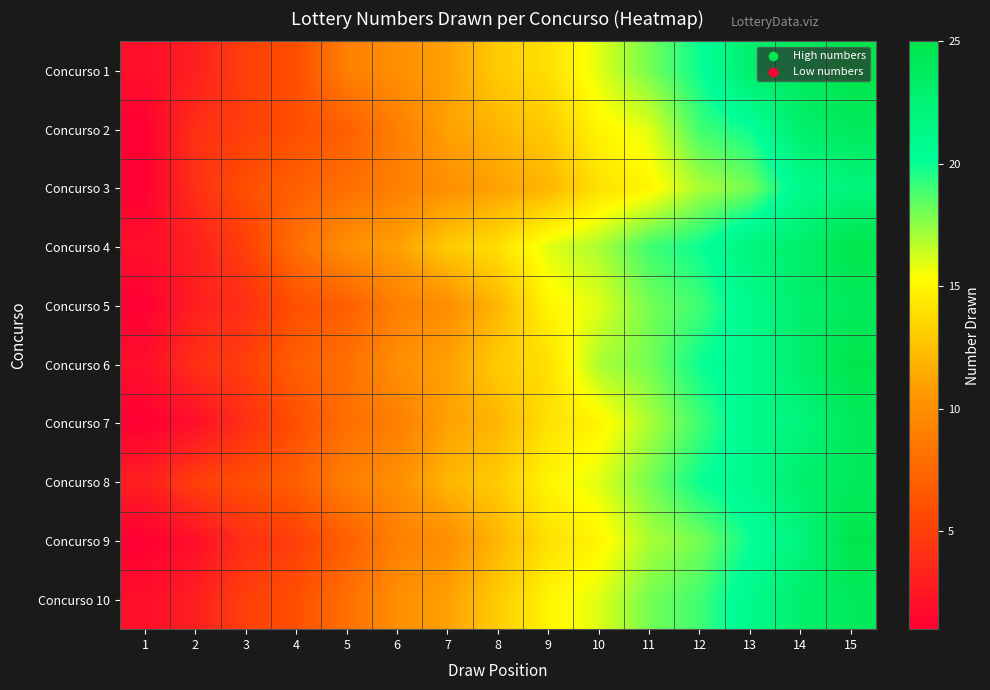

Between 3 and 10, which is larger?

10